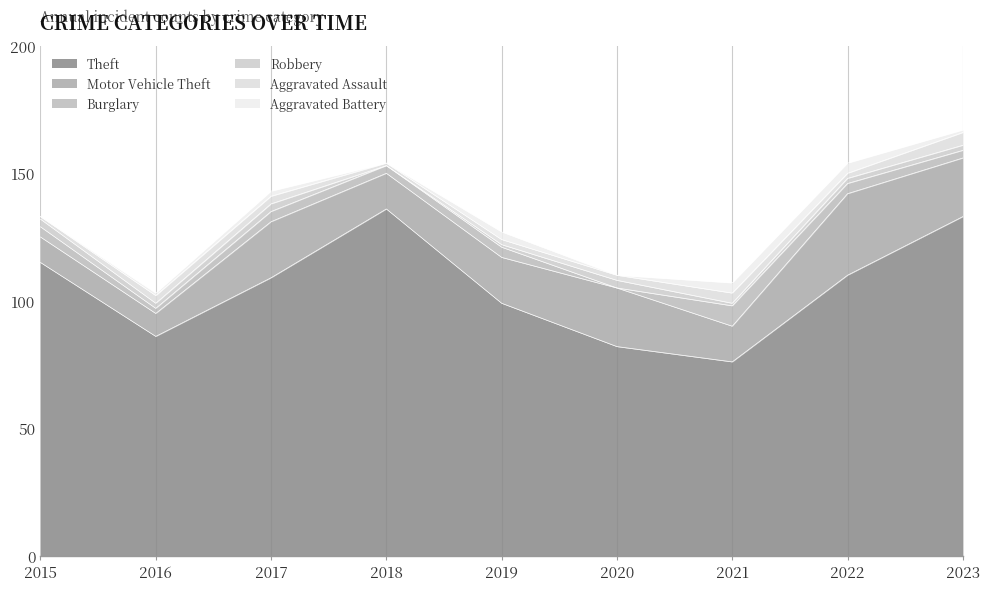

What is the maximum value for Theft?

136